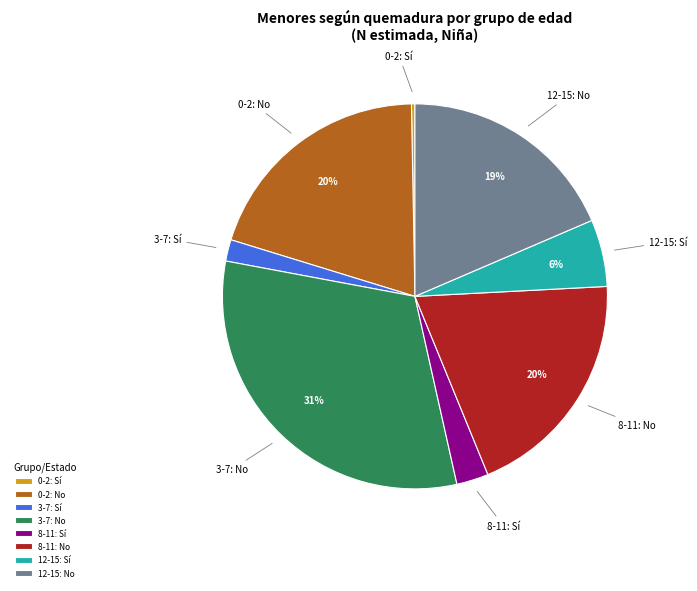

To the nearest percent, what is the difference between the largest and smallest slice percentages?

31%